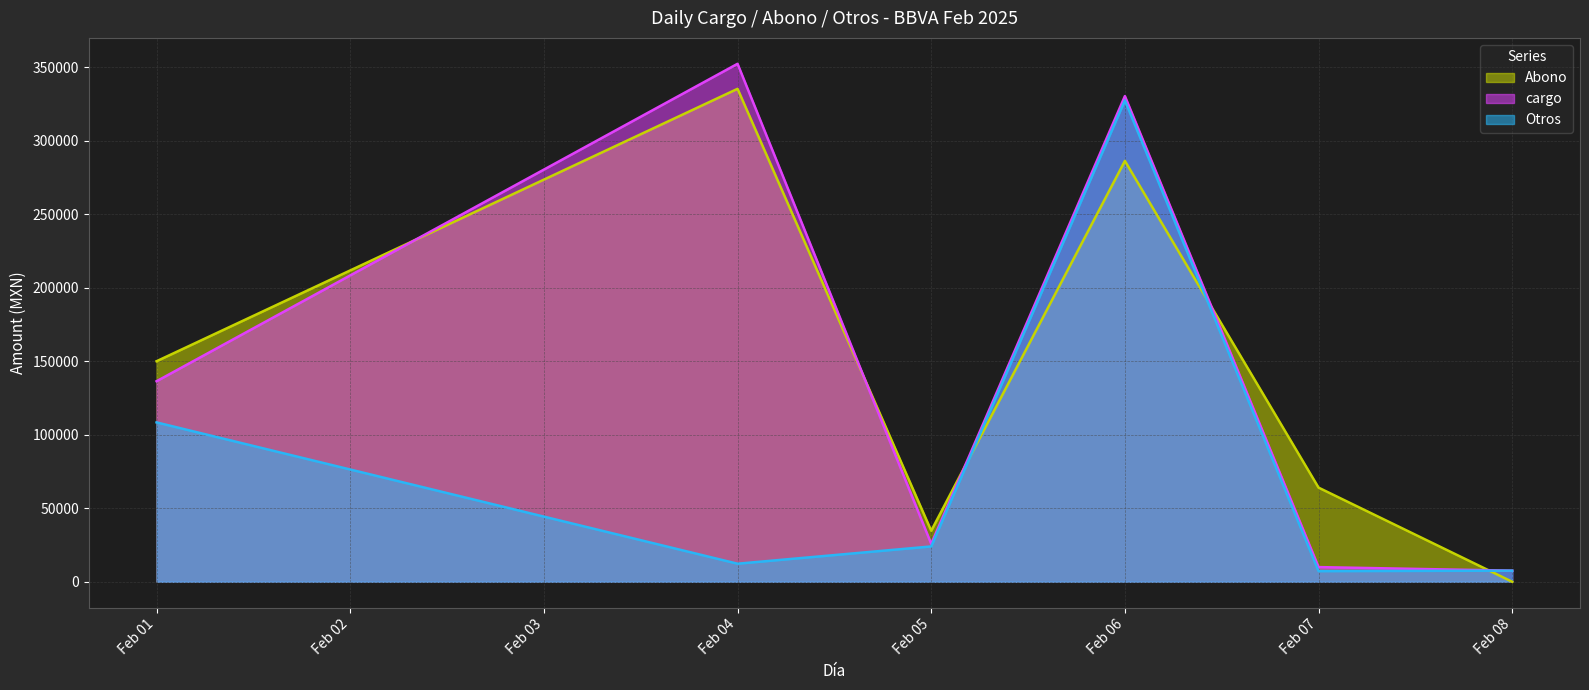

List the labels in order of Abono value, largest first.

Feb 04, Feb 06, Feb 01, Feb 07, Feb 05, Feb 08